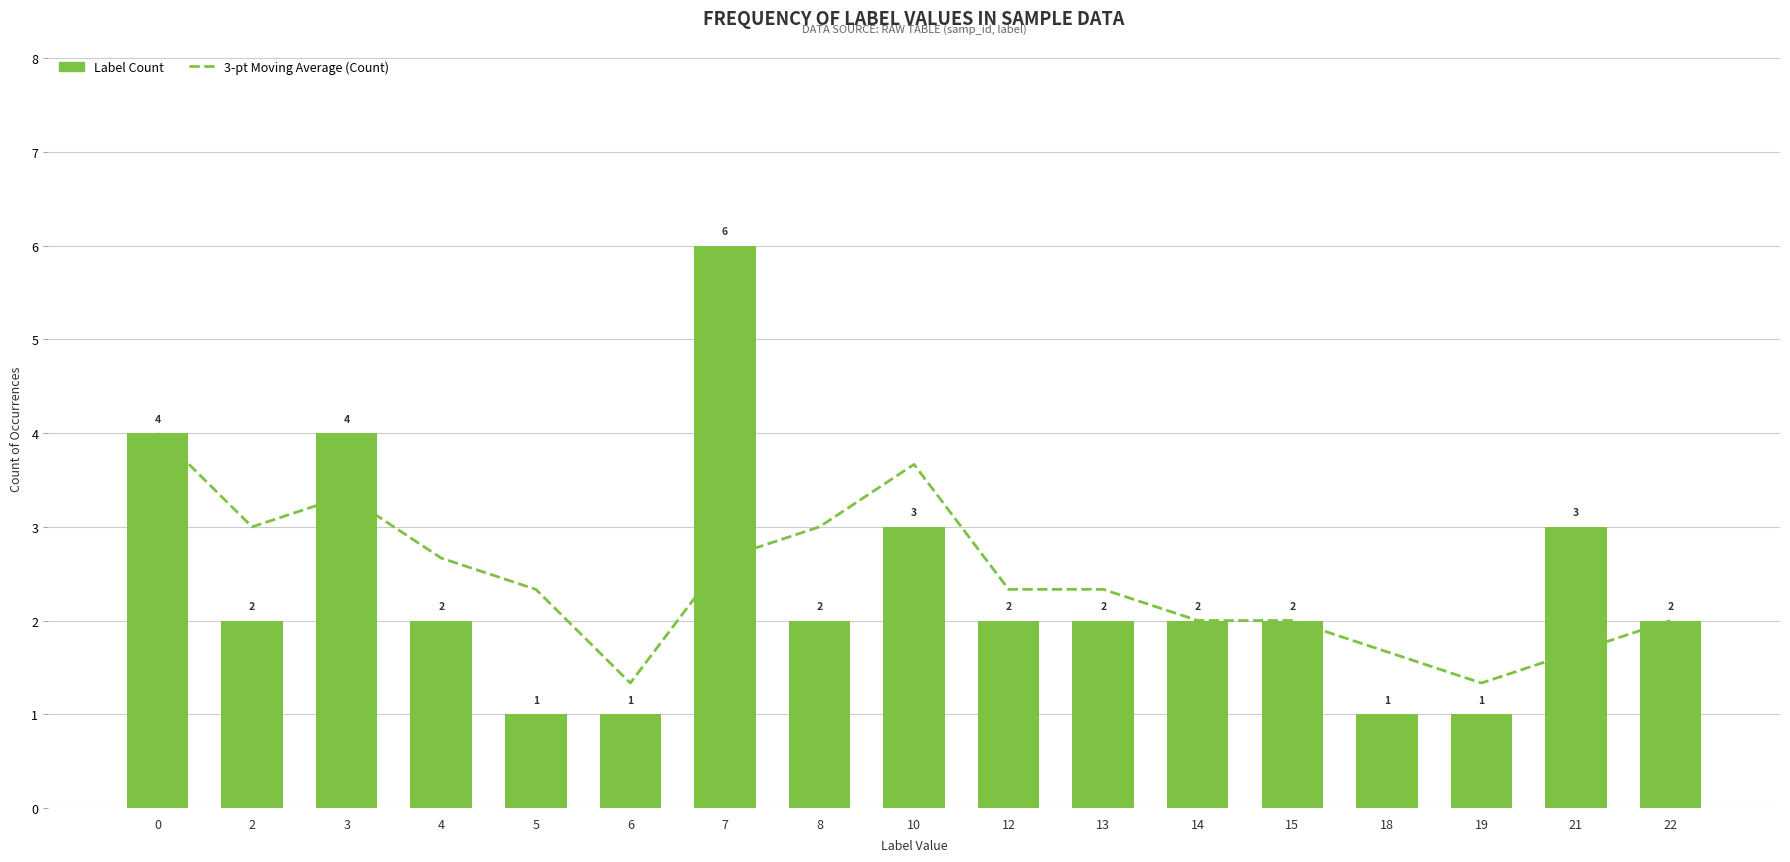

Does the chart contain stacked bars?

No